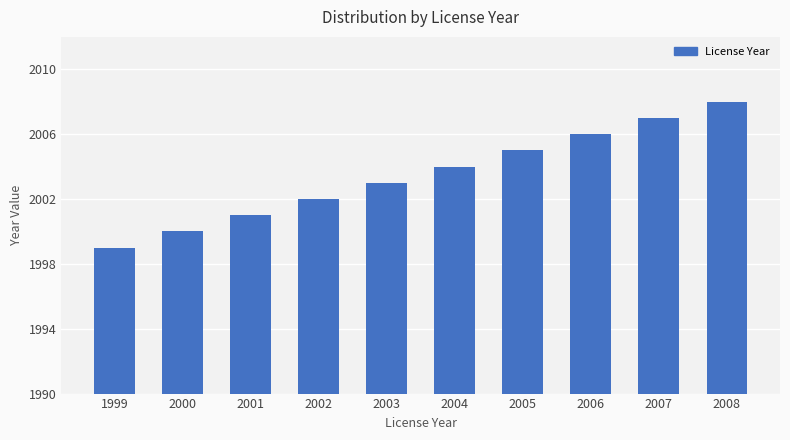

How many data points does each series have?

10